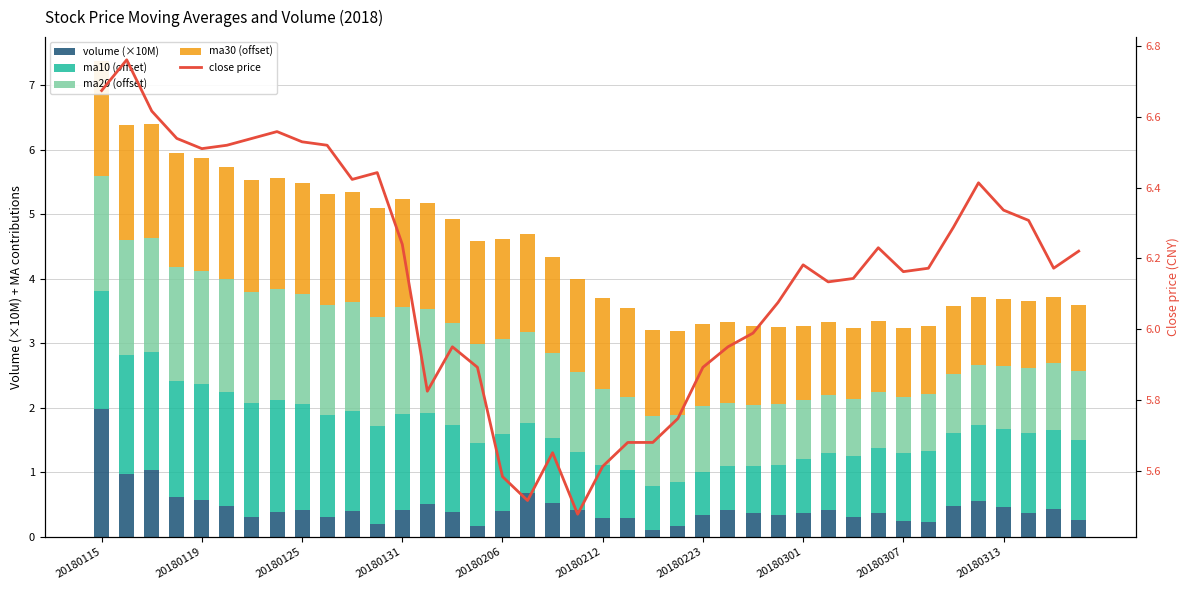

Are the bars horizontal?

No